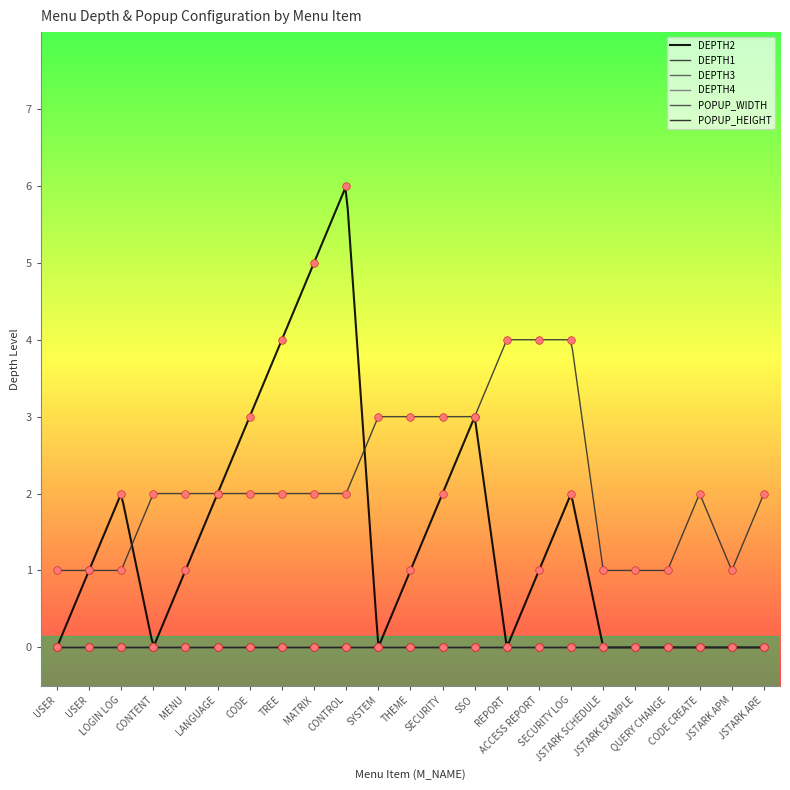

What is the total value across all series at SYSTEM?

3